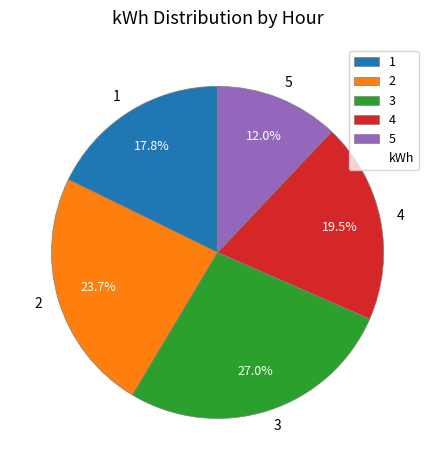

What is the smallest slice in the pie chart?

5